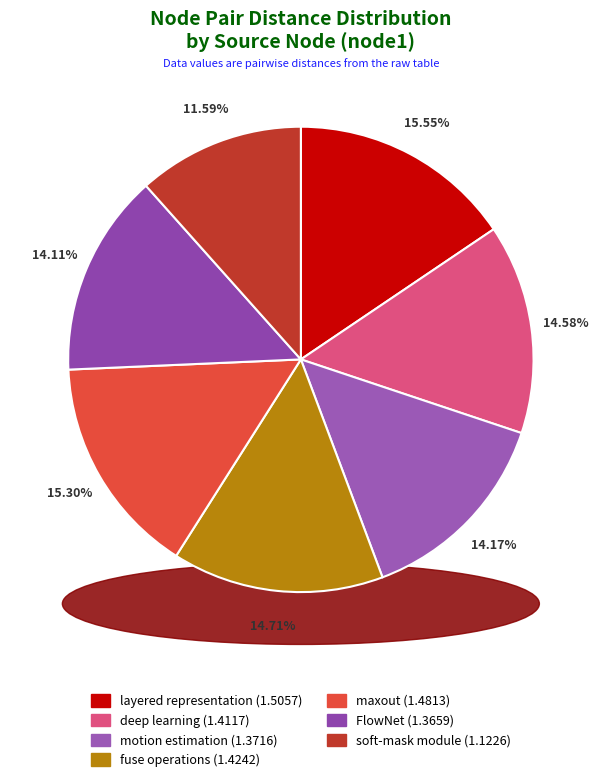

True or false: fuse operations accounts for 28% of the total.

False